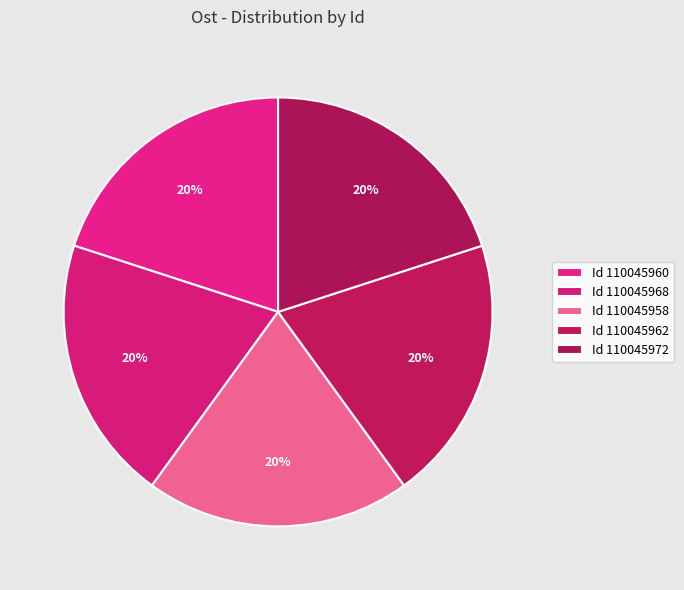

Does any single category account for the majority?

No